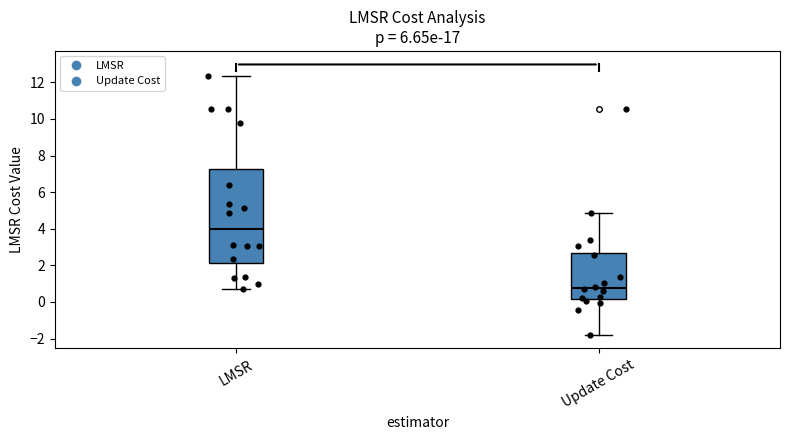

Which box's median line is the highest?

LMSR